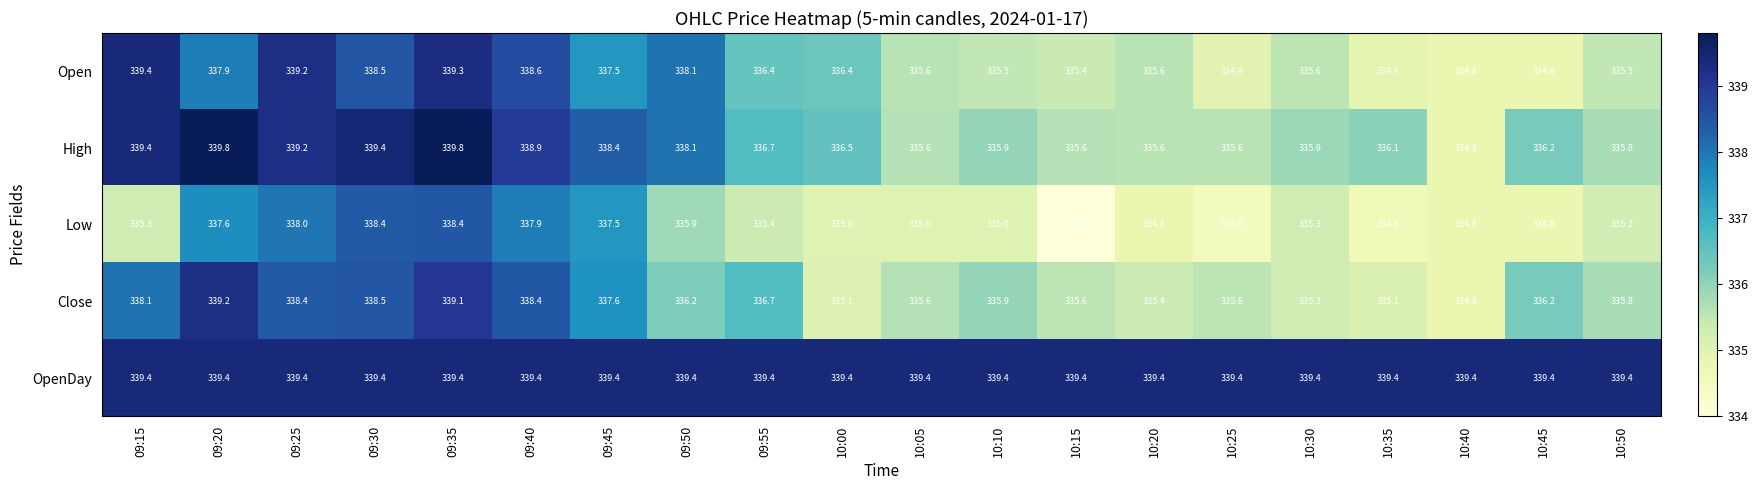

What is the difference between the High values at 09:45 and 09:15?

1.0